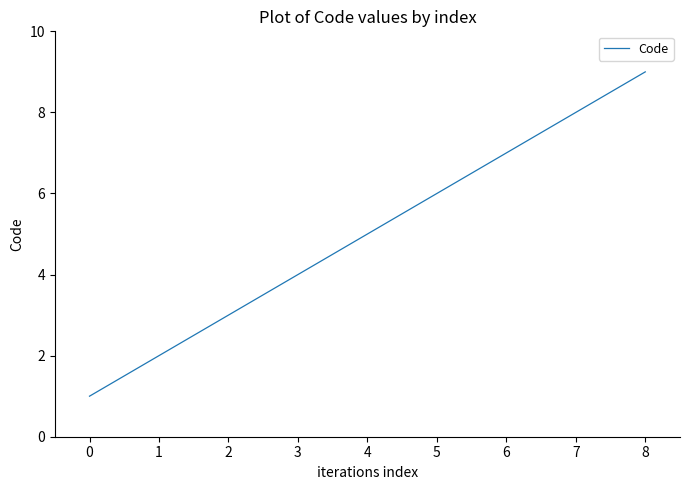

True or false: the data shows 2 at 1.

True